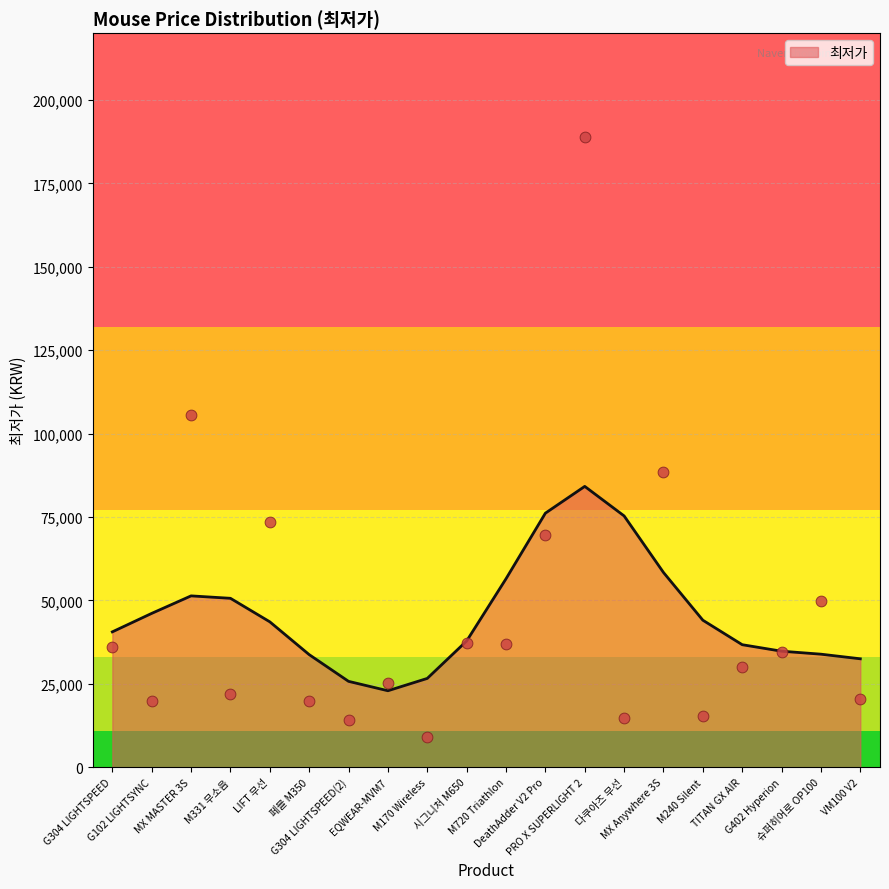

Between VM100 V2 and M331 무소음, which is larger?

M331 무소음